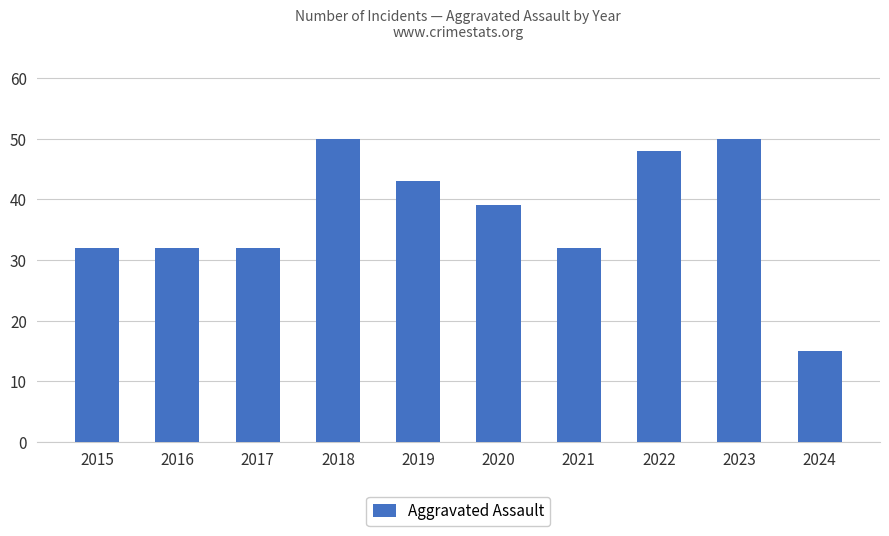

Is it true that the value at 2024 is 22?

False